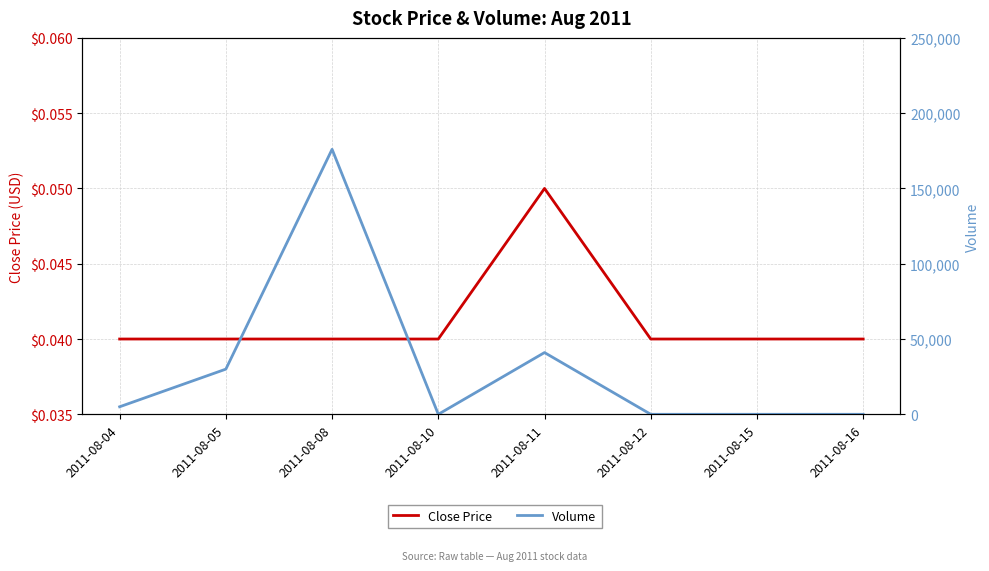

Does the chart display data point markers on the line(s)?

No